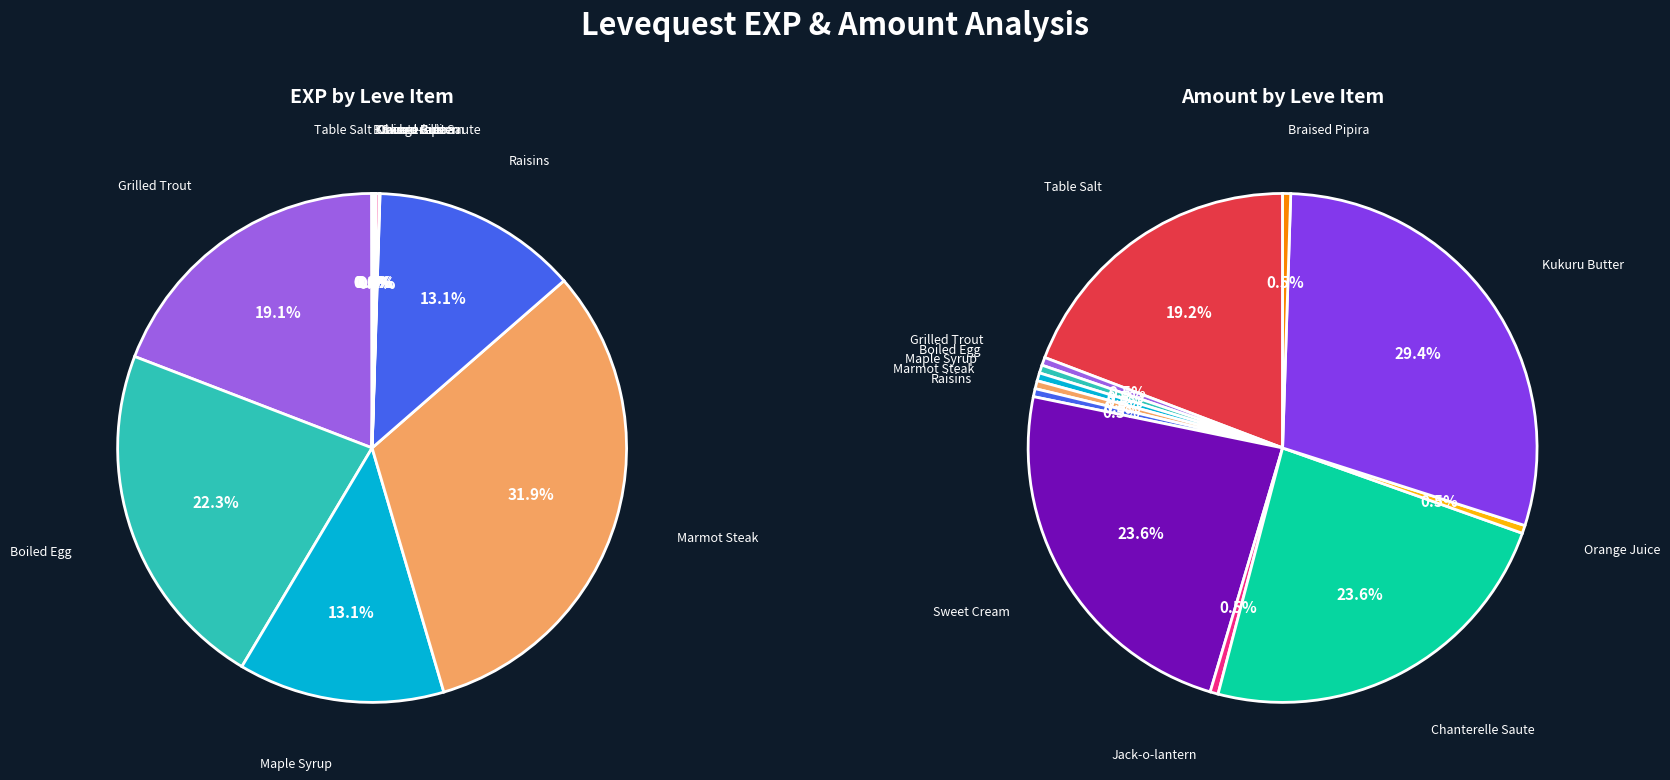

To the nearest percent, what is the average slice percentage?

8%